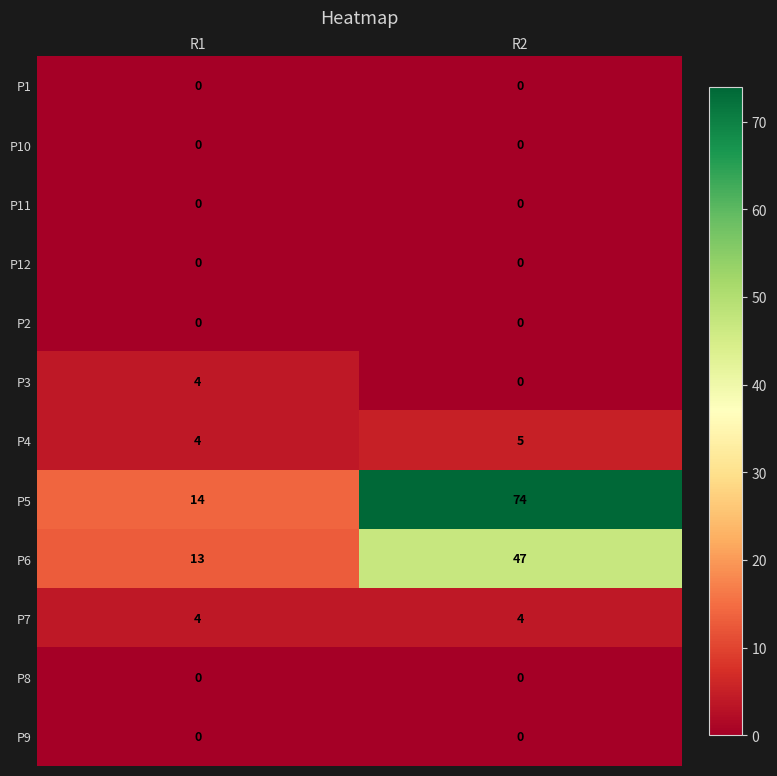

Reading left to right, list all the values displayed in this chart.

P1: R1=0	R2=0
P10: R1=0	R2=0
P11: R1=0	R2=0
P12: R1=0	R2=0
P2: R1=0	R2=0
P3: R1=4	R2=0
P4: R1=4	R2=5
P5: R1=14	R2=74
P6: R1=13	R2=47
P7: R1=4	R2=4
P8: R1=0	R2=0
P9: R1=0	R2=0